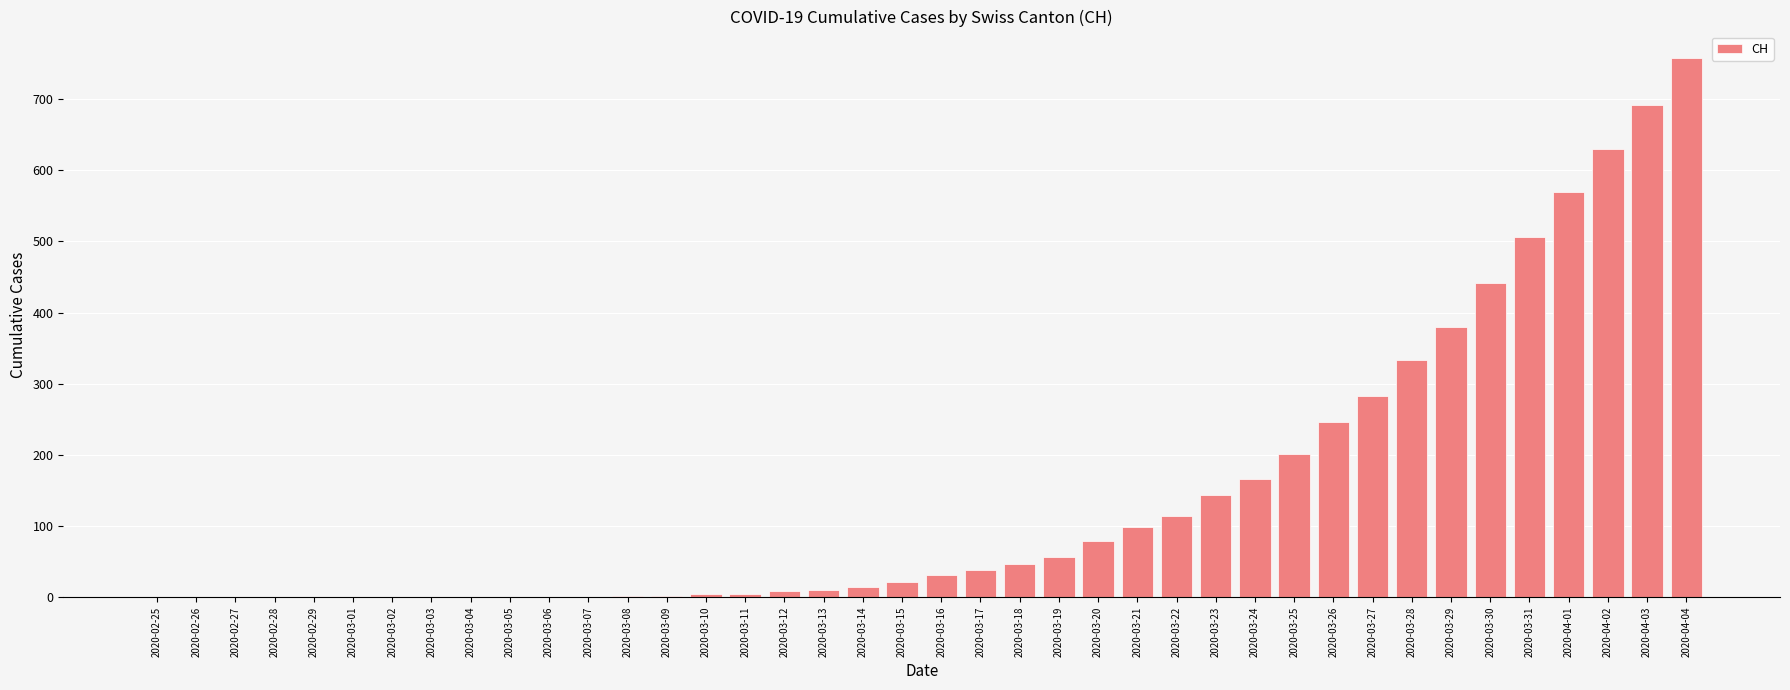

What is the maximum value shown in the chart?

757